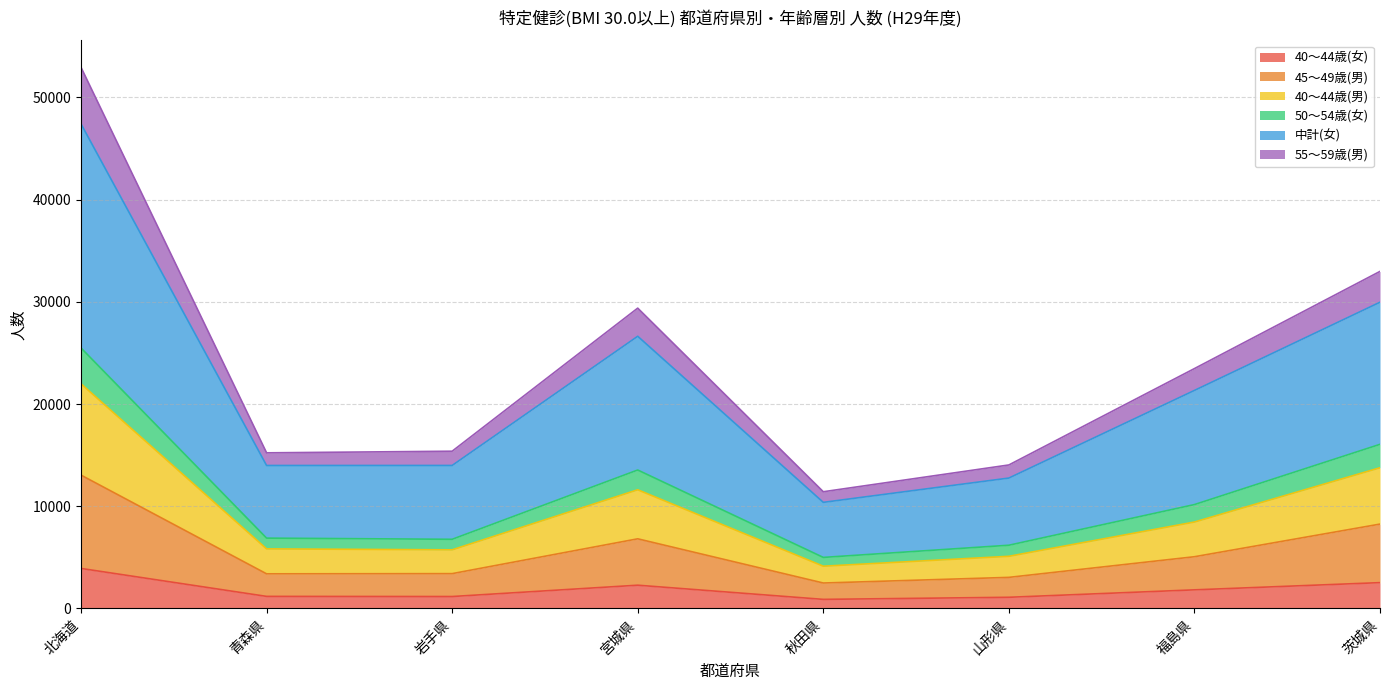

Count the number of data series in this chart.

6